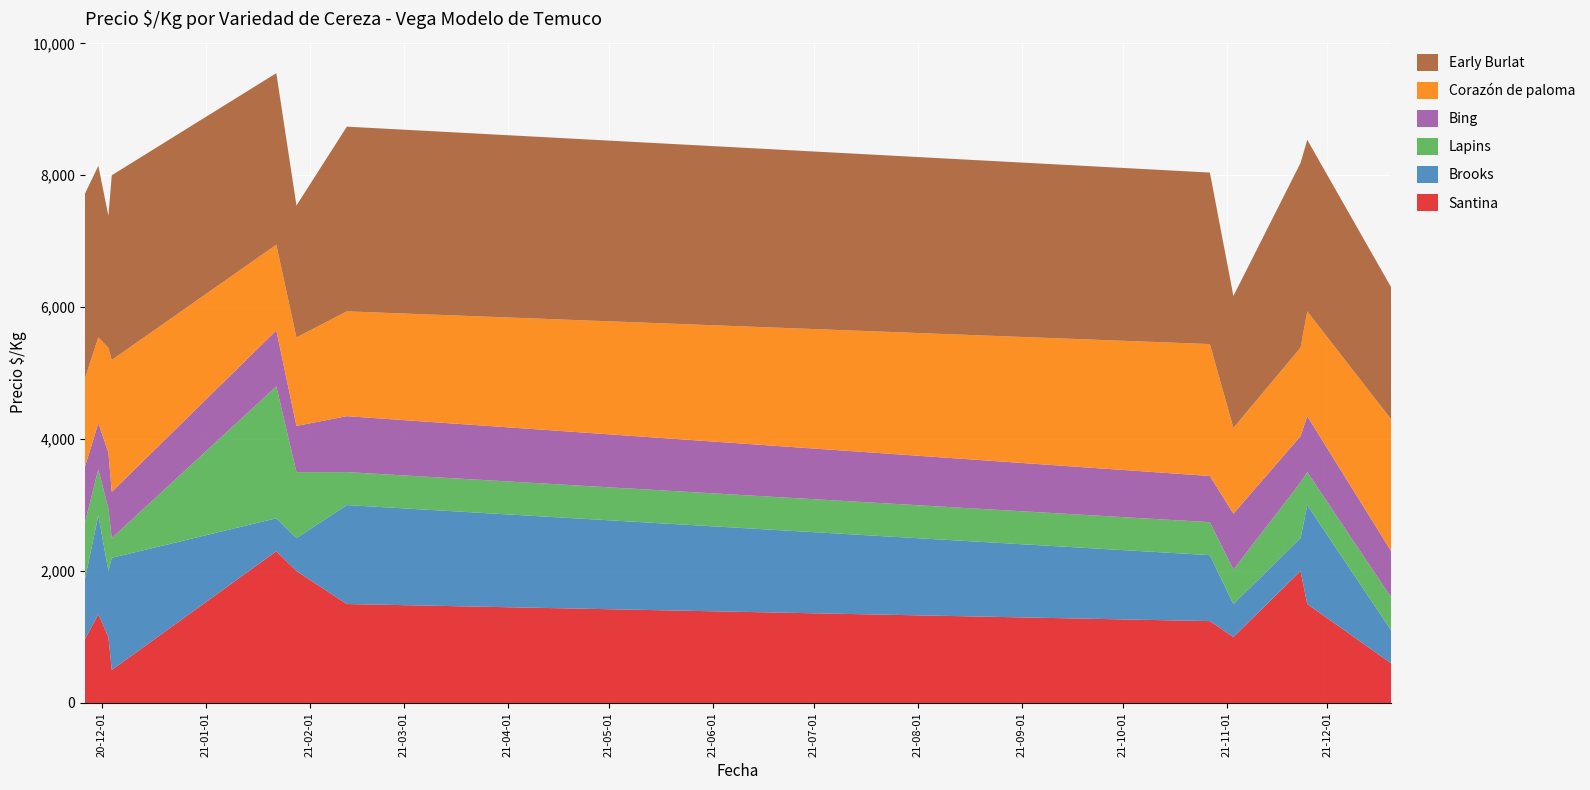

Reading left to right, what are all the values shown in this chart?

Santina: 965	1344	1000	500	2300	2000	1500	1241	1000	2000	1500	600
Brooks: 909	1500	1000	1700	500	500	1500	1000	500	500	1500	500
Lapins: 856	700	946	300	2000	1000	500	500	522	845	500	500
Bing: 848	700	848	700	848	700	848	700	848	700	848	700
Corazón de paloma: 1342	1300	1589	2000	1300	1342	1589	2000	1300	1342	1589	2000
Early Burlat: 2800	2600	2000	2800	2600	2000	2800	2600	2000	2800	2600	2000